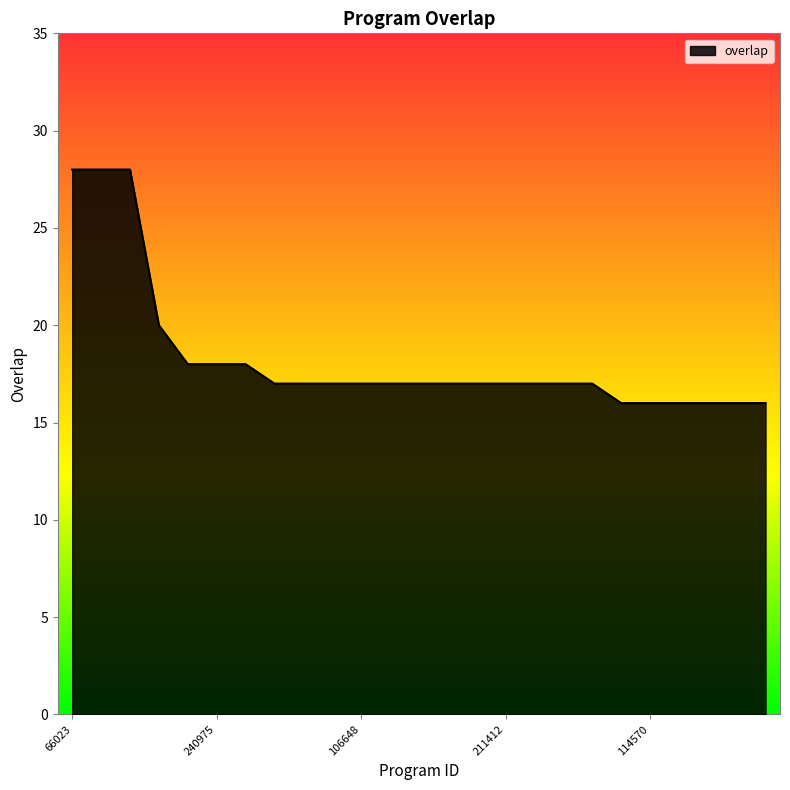

What is the difference between the maximum and minimum values?

12